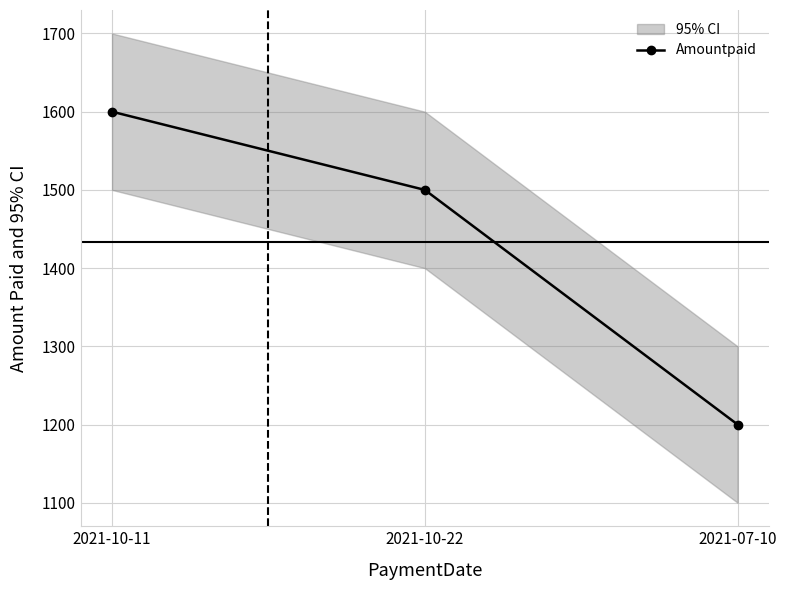

At which label does the data first exceed 1500?

2021-10-11